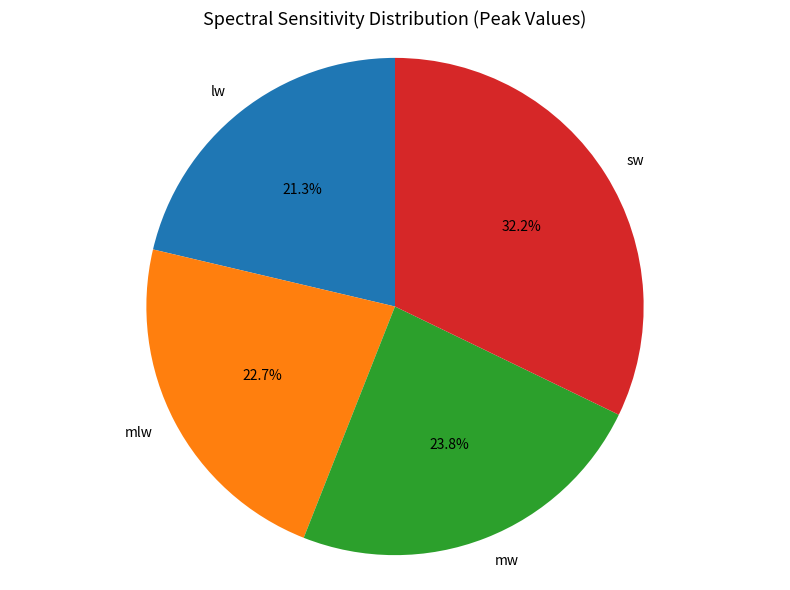

What portion of the pie excludes mw?

76.2%